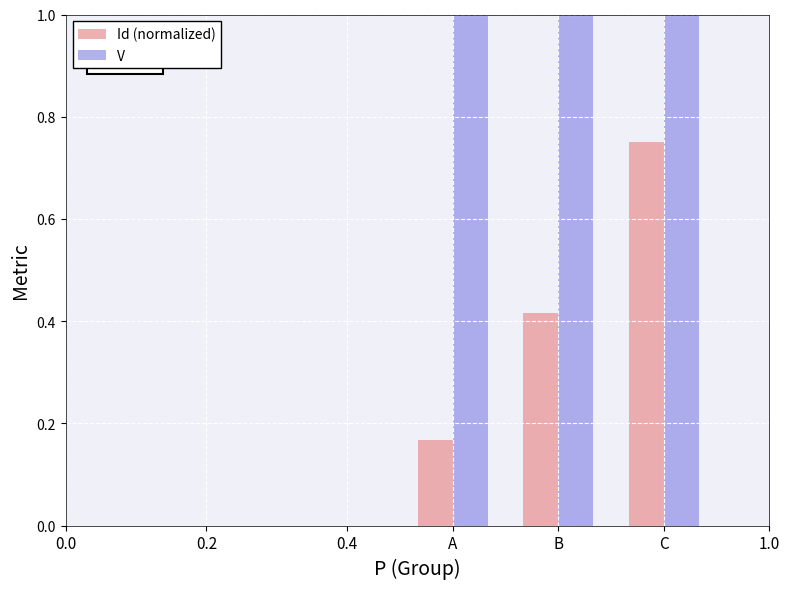

What are all the series names shown in the legend?

Id (normalized), V